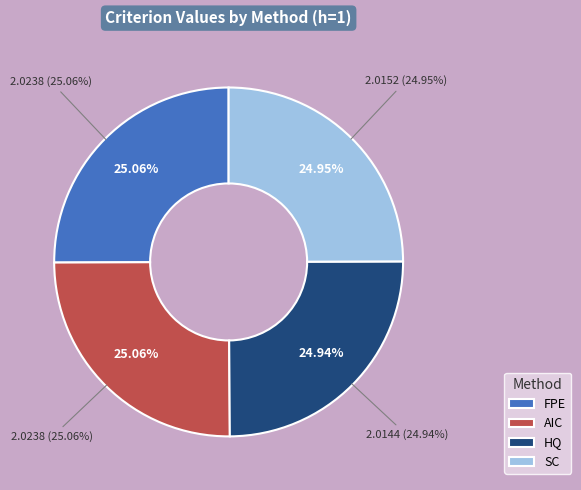

Combined, what portion of the pie is FPE and SC?

50.0%